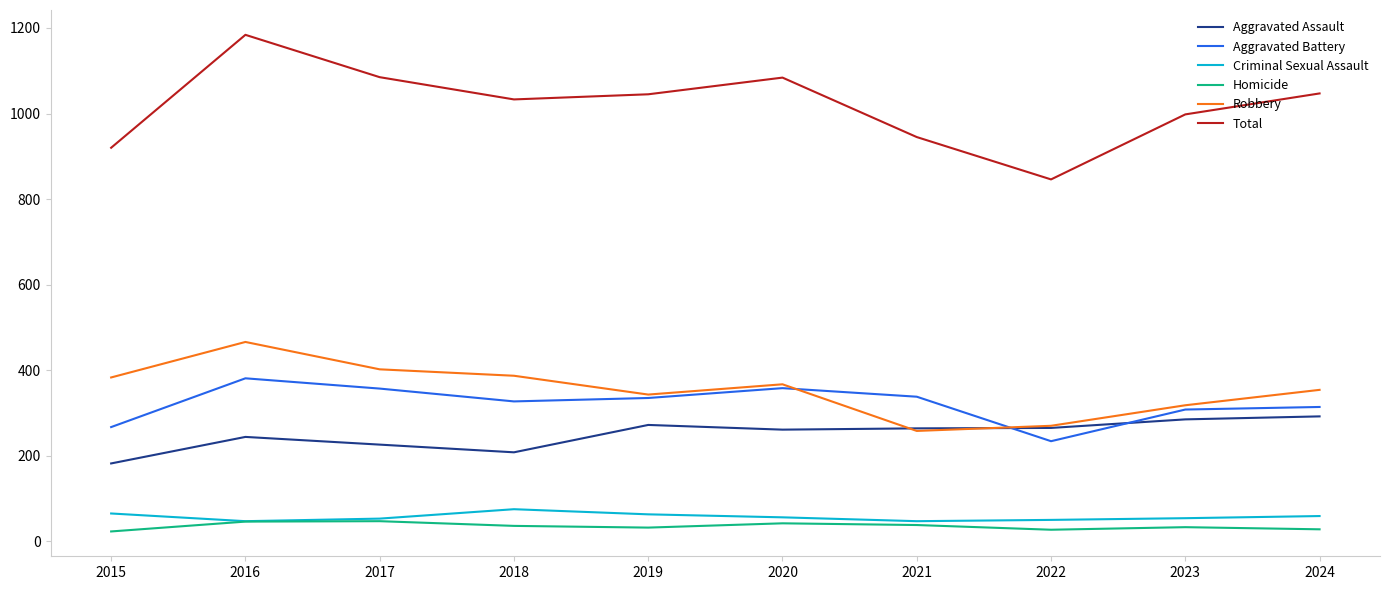

What is the difference between the Robbery values at 2015 and 2022?

113